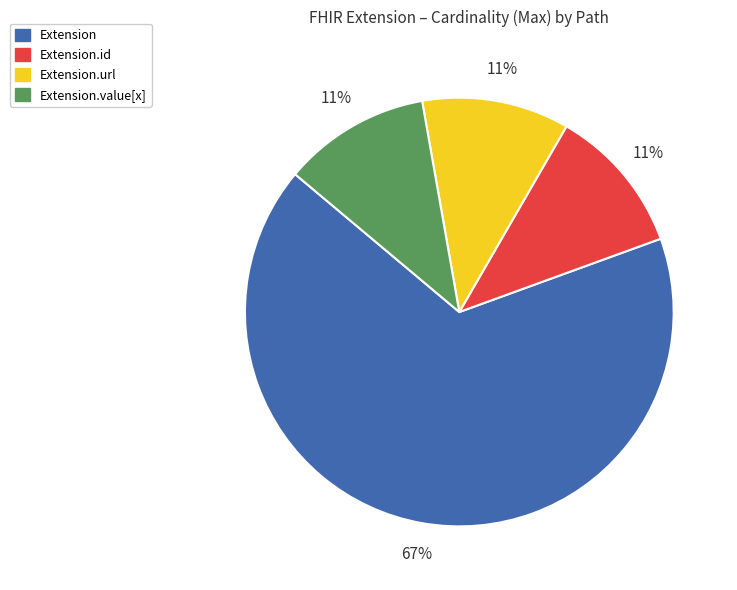

How many segments does this pie chart have?

4